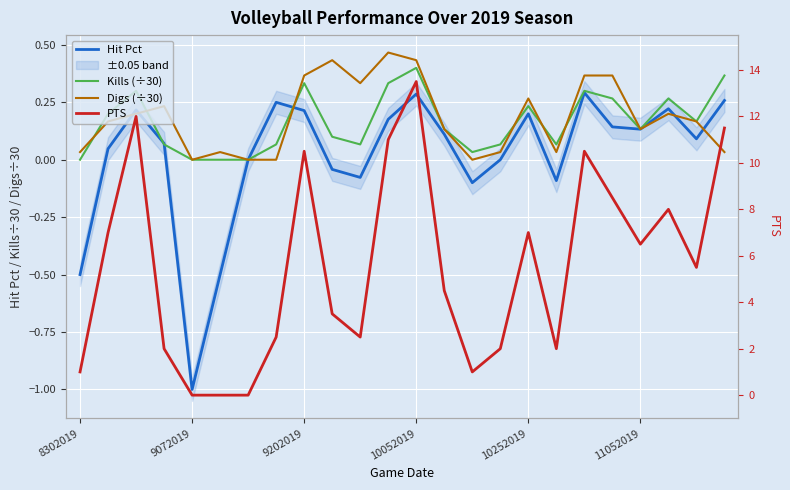

The Digs (÷30) series shows 0.1 at 11052019. True or false?

True